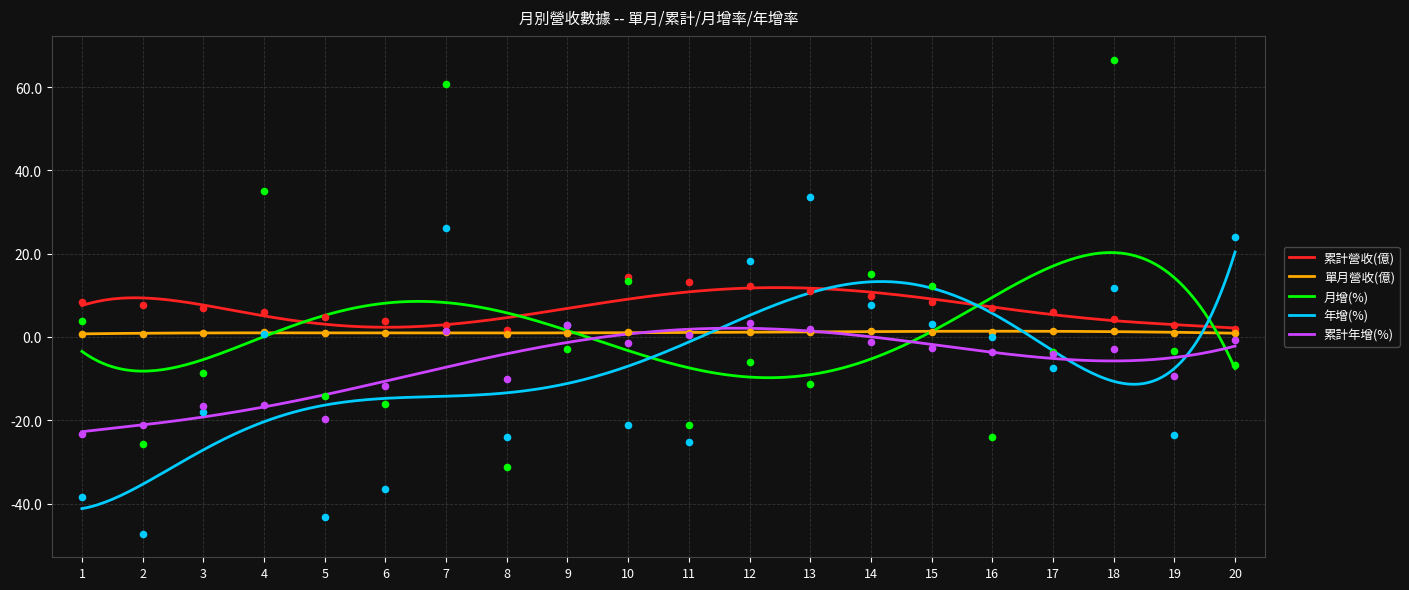

Which series has the widest spread of Y values?

月增(%)